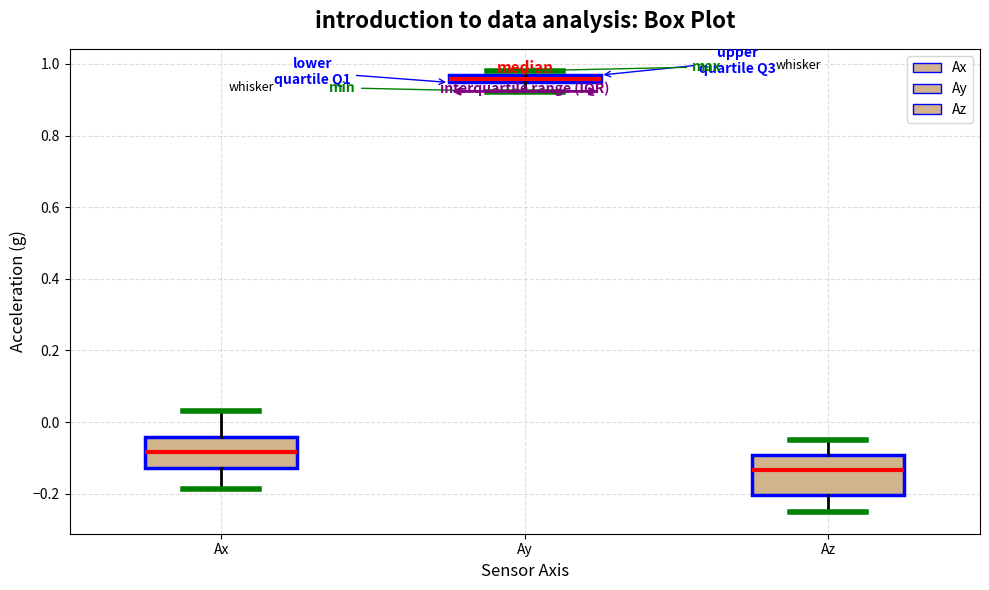

Where is the upper edge of the box for Ay on the y-axis? The values are not printed on the chart, so give them approximately, as read against the axis.

0.96